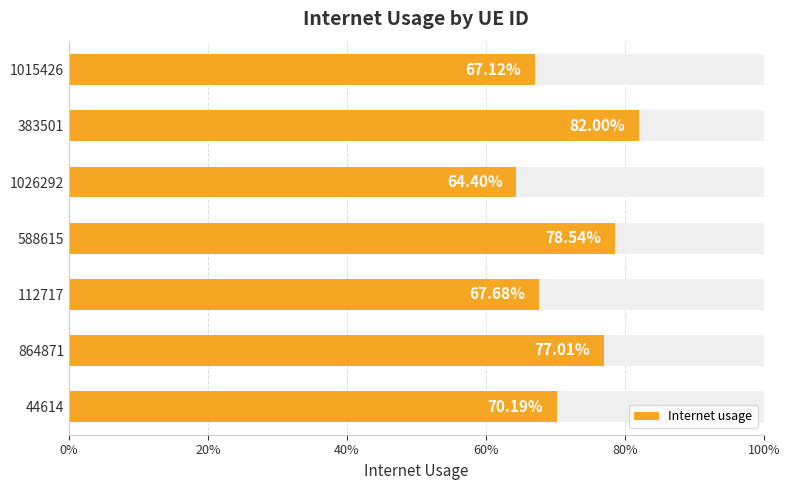

Reading left to right, transcribe all the data shown in this chart.

0.7	0.8	0.6	0.8	0.7	0.8	0.7